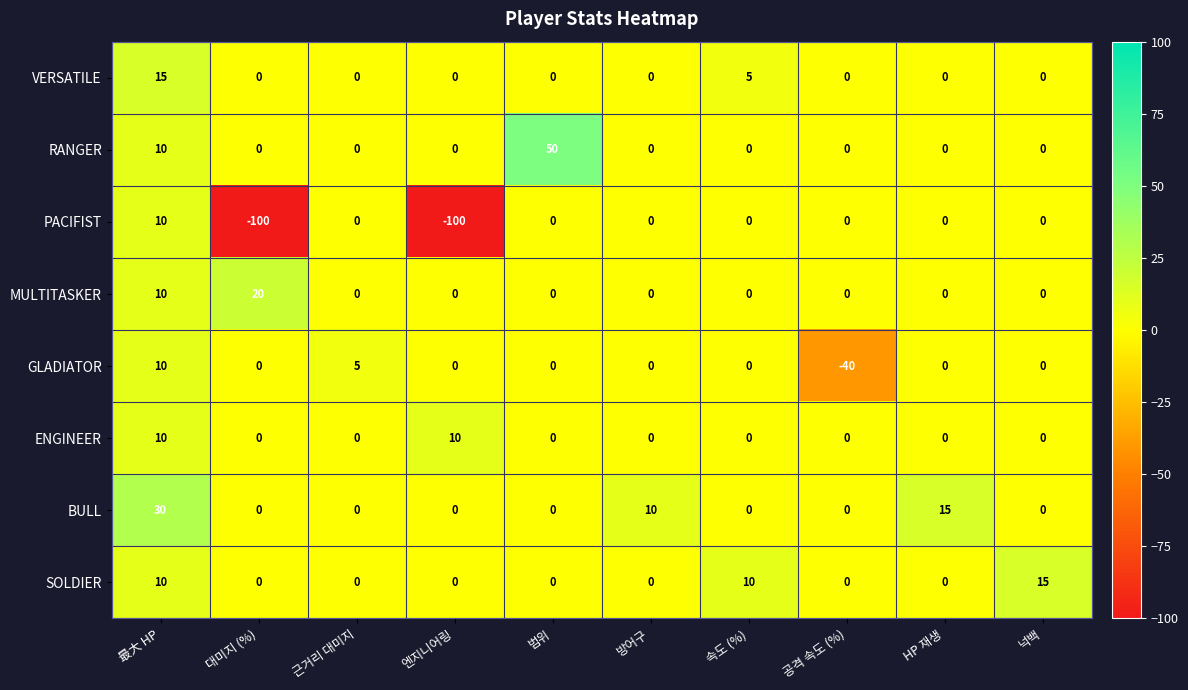

Between 근거리 대미지 and 엔지니어링, which series saw the biggest shift?

PACIFIST